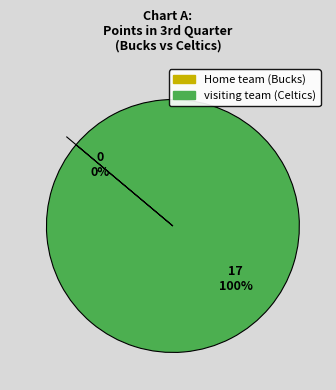

To the nearest percent, what is the combined percentage of Home team (Bucks) and visiting team (Celtics)?

100%